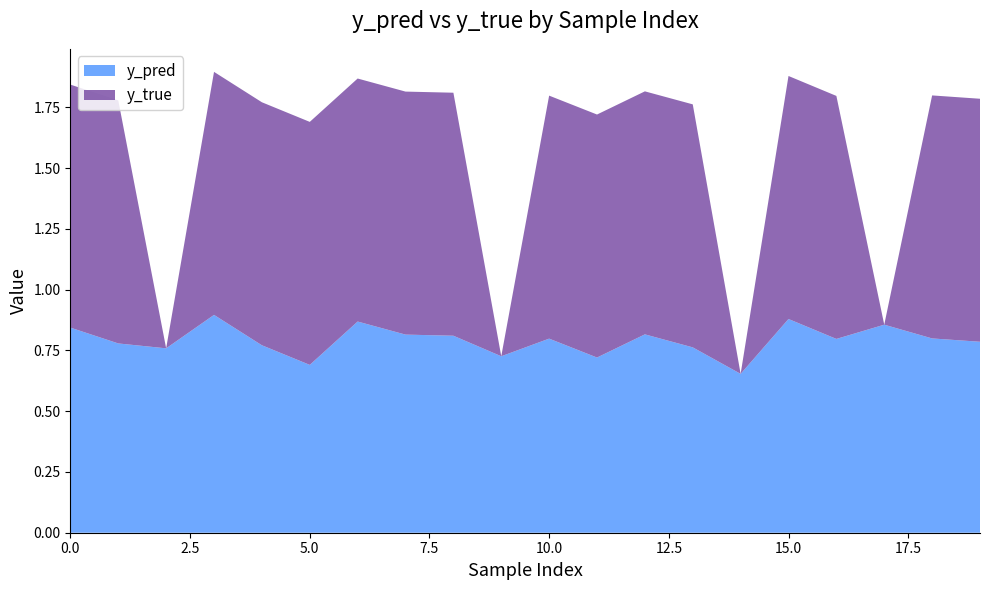

Reading left to right, transcribe all the data shown in this chart.

y_pred: 0.8	0.8	0.8	0.9	0.8	0.7	0.9	0.8	0.8	0.7	0.8	0.7	0.8	0.8	0.7	0.9	0.8	0.9	0.8	0.8
y_true: 1.0	1.0	0.0	1.0	1.0	1.0	1.0	1.0	1.0	0.0	1.0	1.0	1.0	1.0	0.0	1.0	1.0	0.0	1.0	1.0